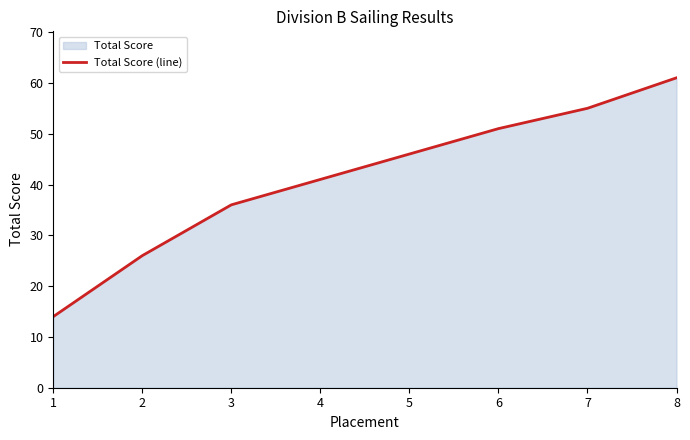

What is the approximate value at 1?

14